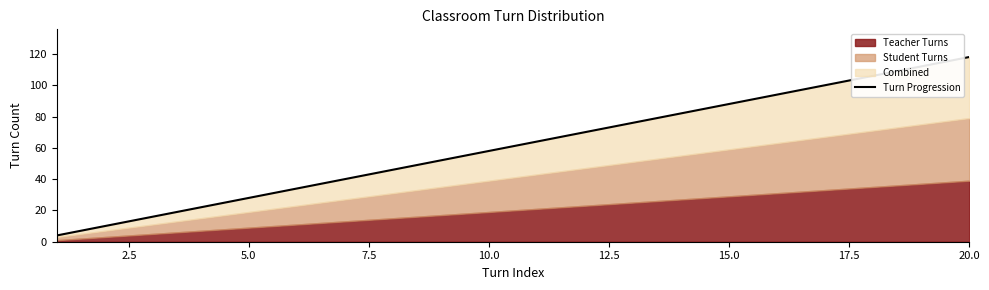

What is the sum of all values?

1220